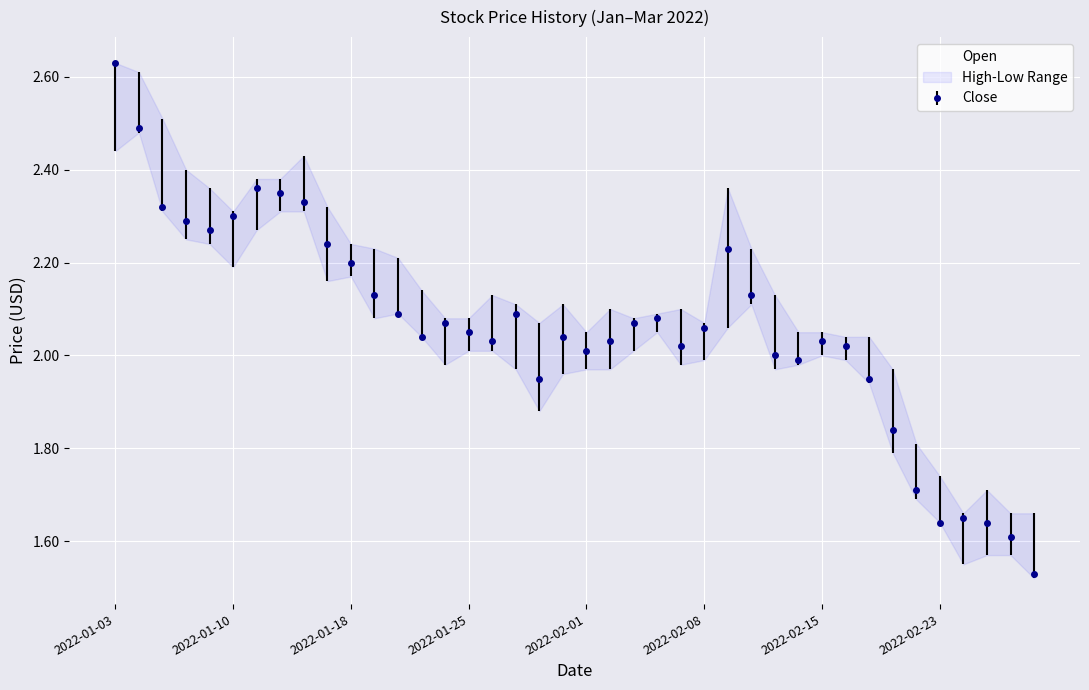

How many values exceed 2?

29